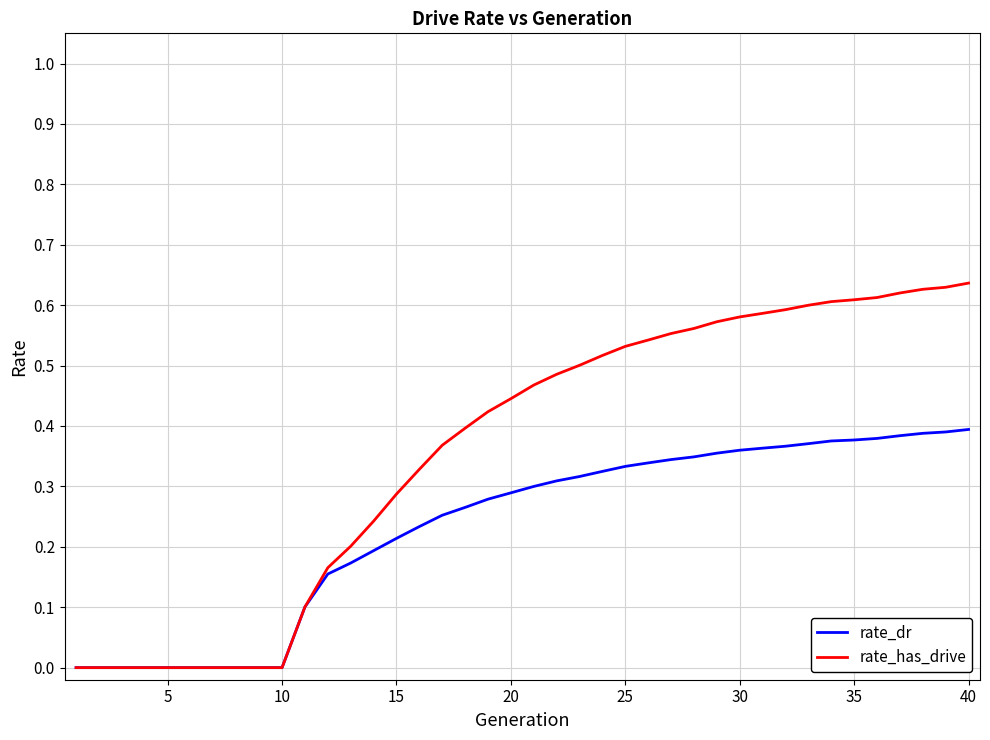

Does the chart display data point markers on the line(s)?

No